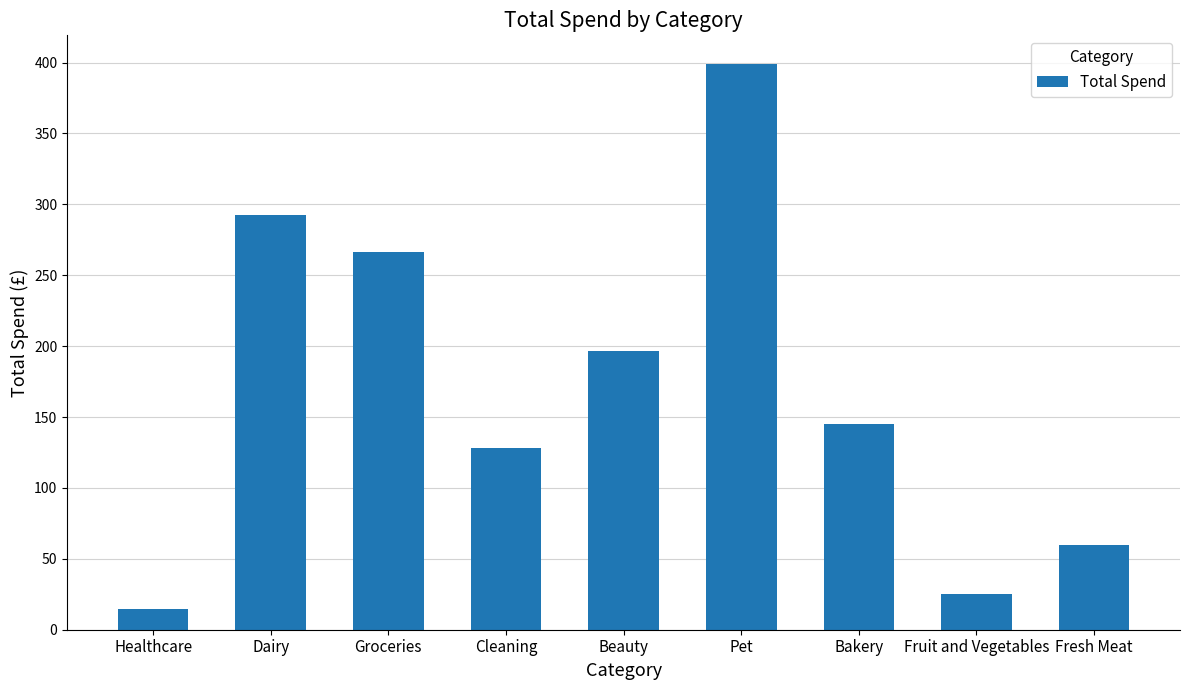

Which category has the highest value across all series?

Pet